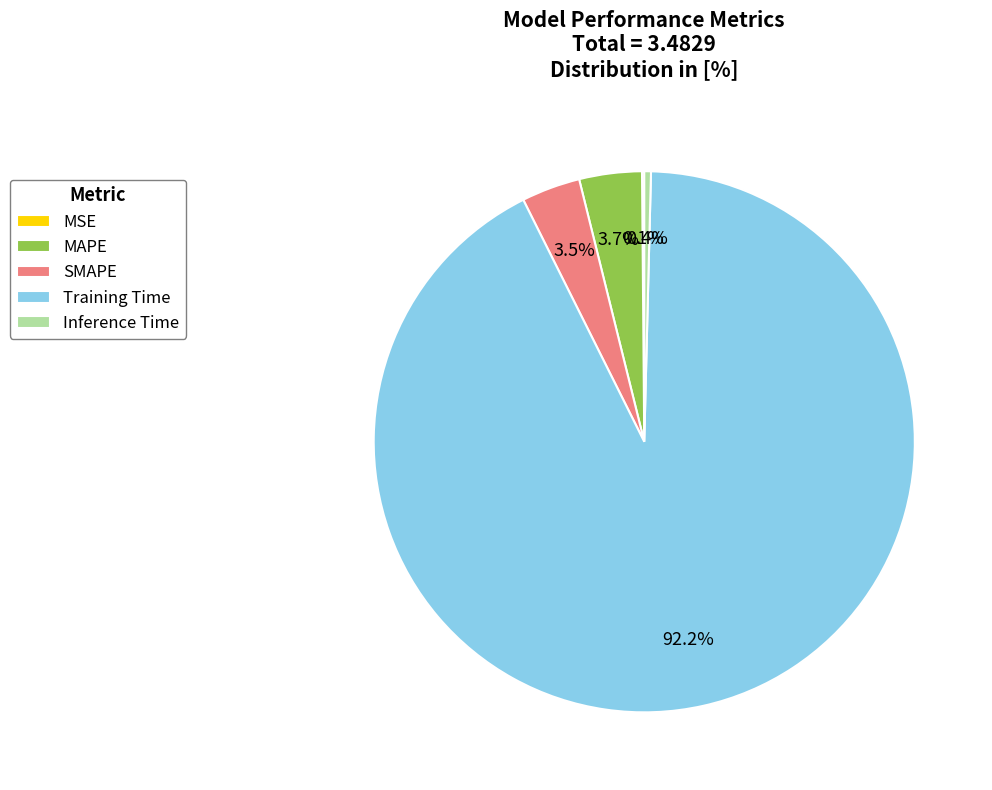

What portion of the pie excludes Inference Time?

99.6%